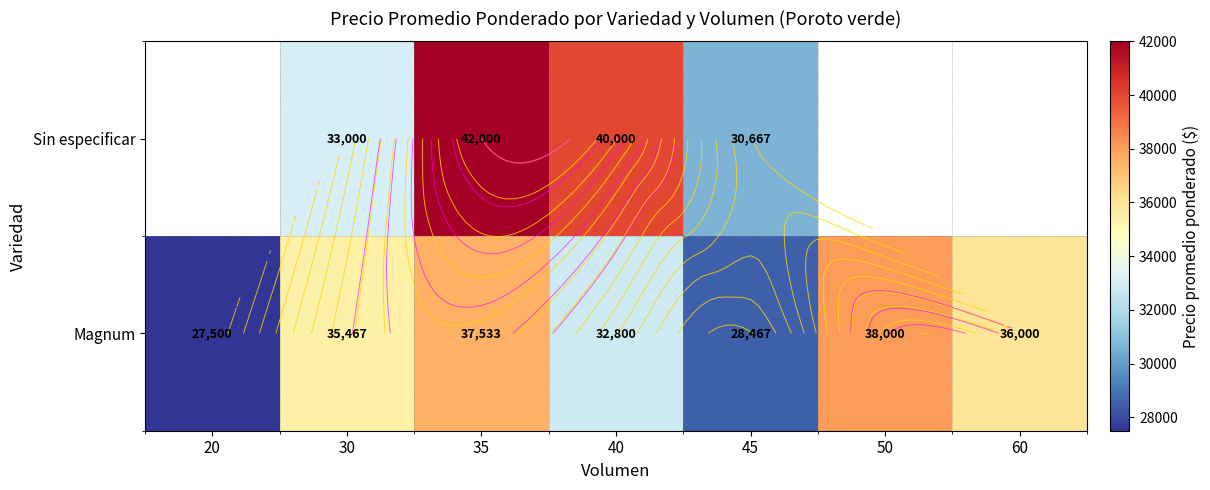

Is it true that Sin especificar equals 33000.0 at 30?

True